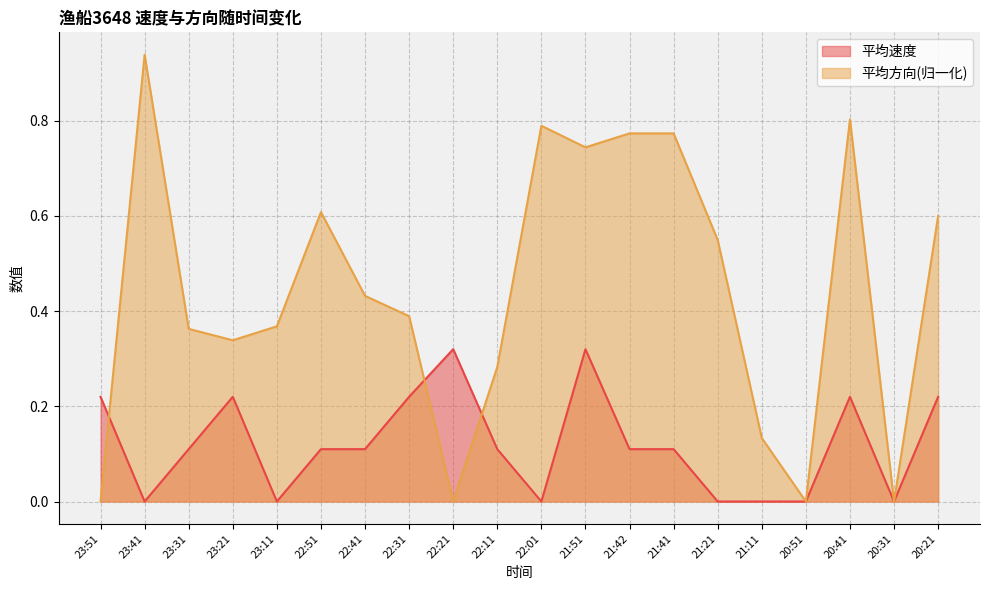

Where is the first local minimum for 平均速度?

23:41